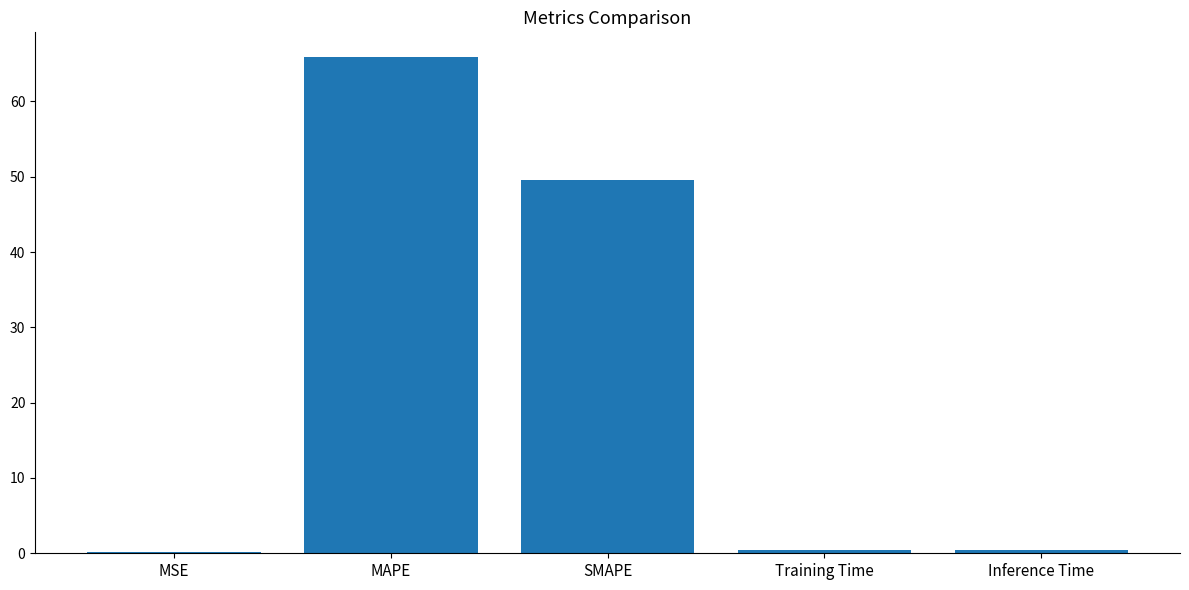

Between MAPE and SMAPE, which is larger?

MAPE